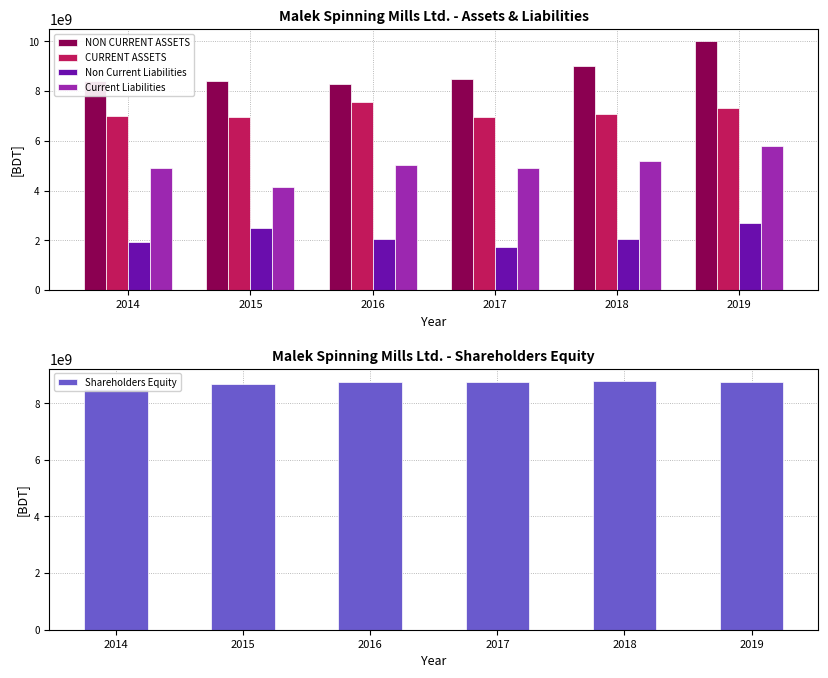

What is the sum of all CURRENT ASSETS values?

42882013234